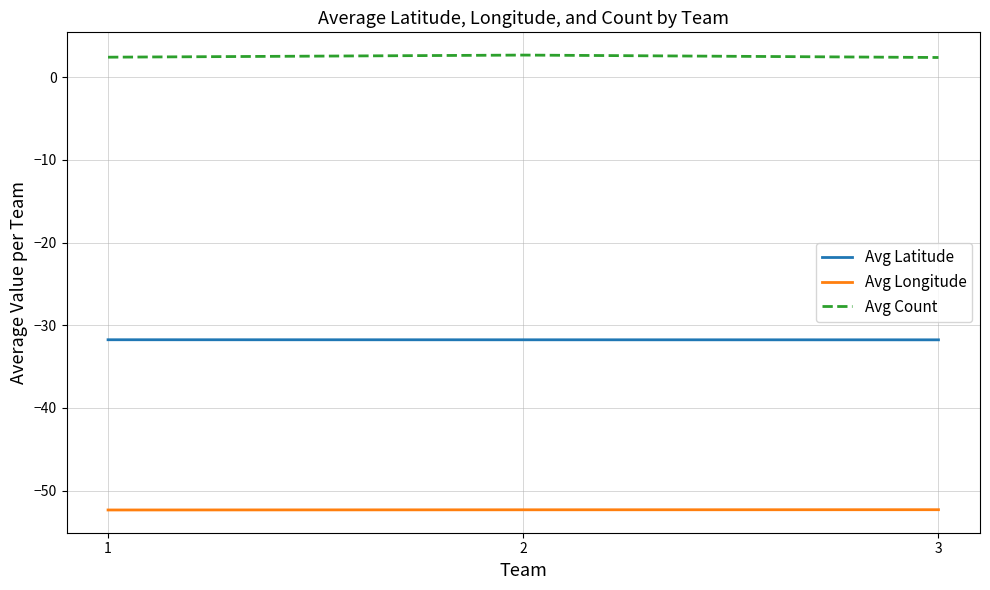

What is the difference between the maximum and minimum values in the Avg Count series?

0.3